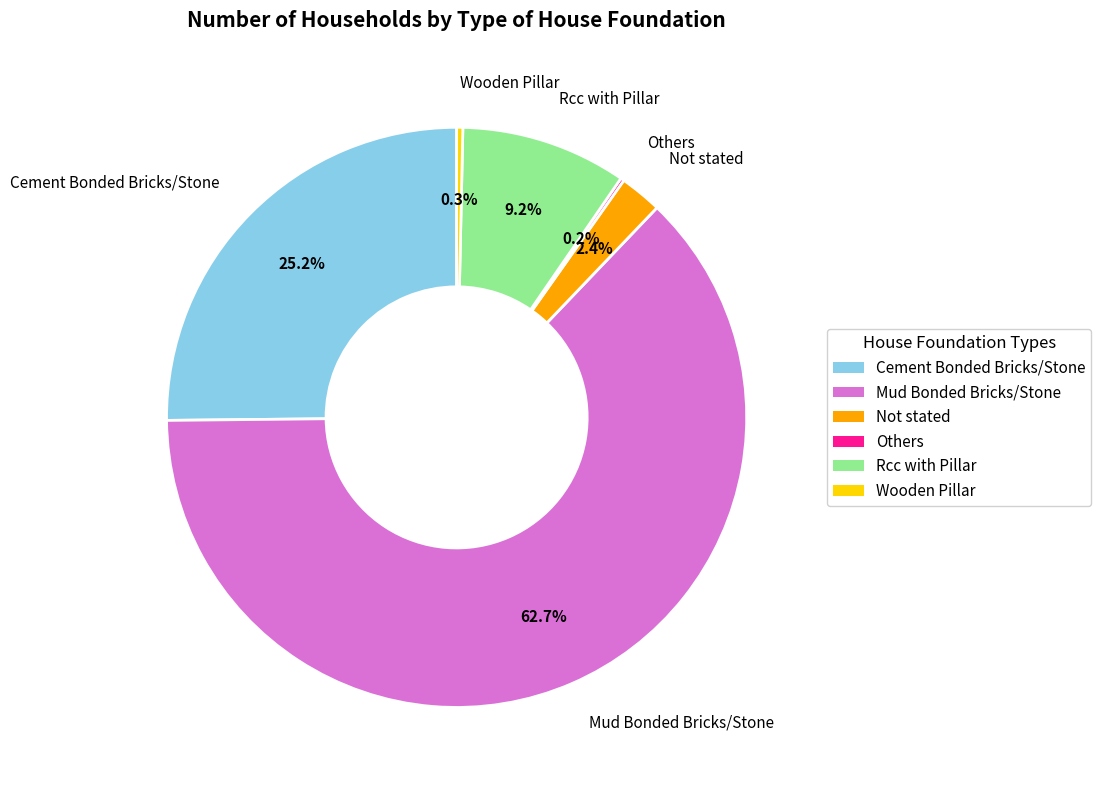

What percentage is NOT represented by Cement Bonded Bricks/Stone?

74.8%